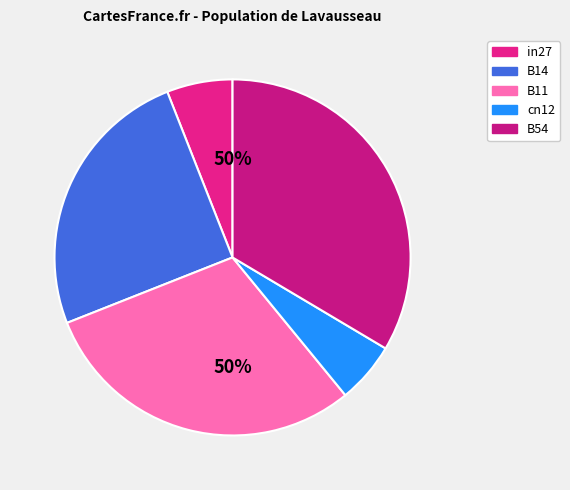

What is the change in value from B14 to B54?

+0.2